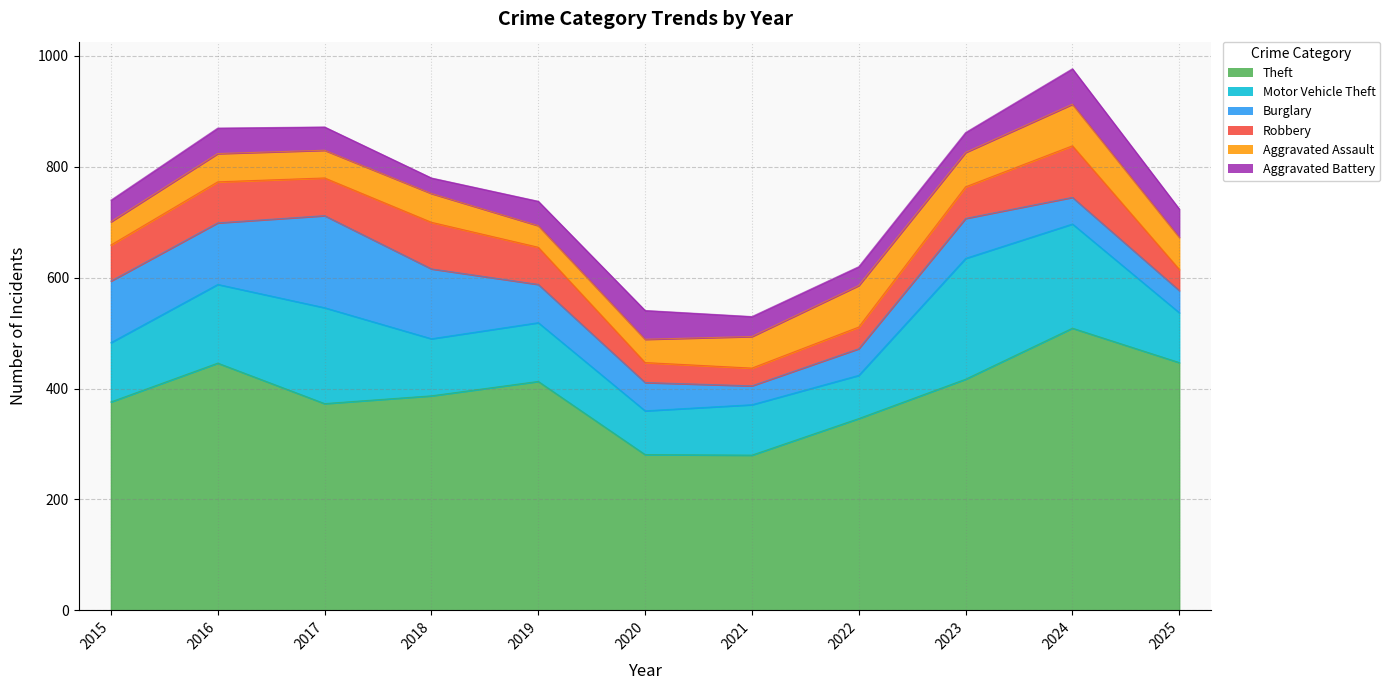

True or false: Aggravated Battery has more than 1 interior local peaks.

True